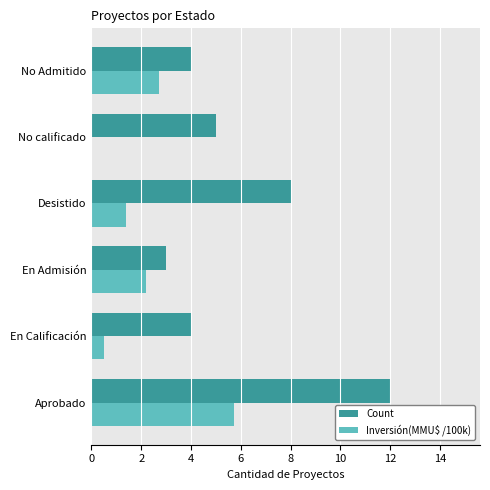

What is the highest value of the Inversión(MMU$ /100k) series?

5.7